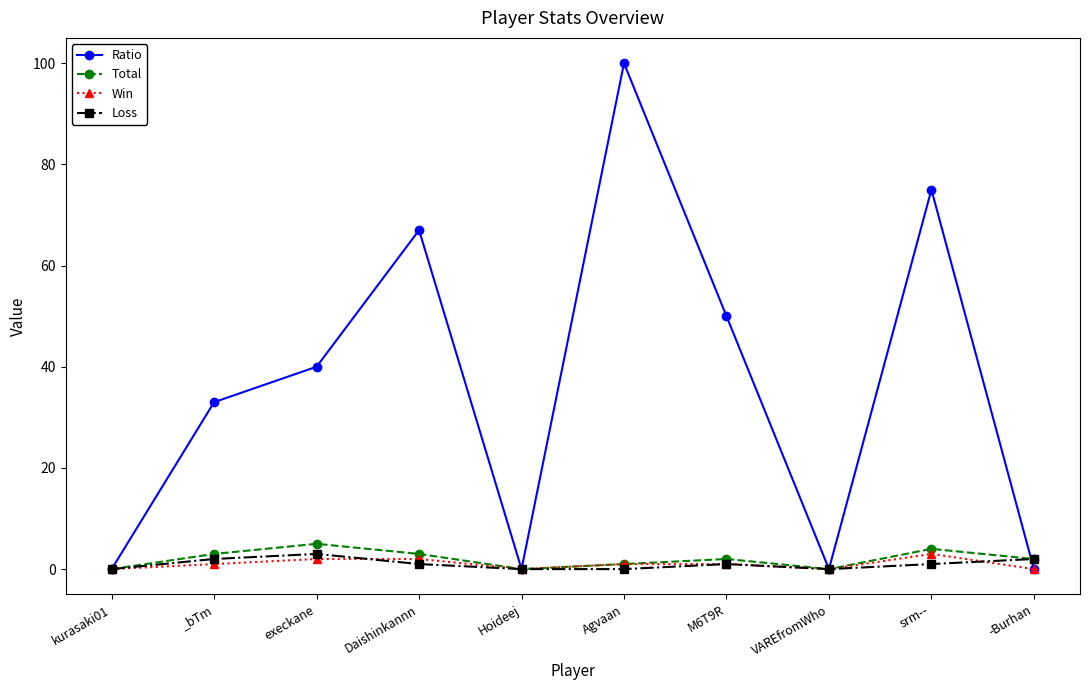

Which series has the largest total across all categories?

Ratio